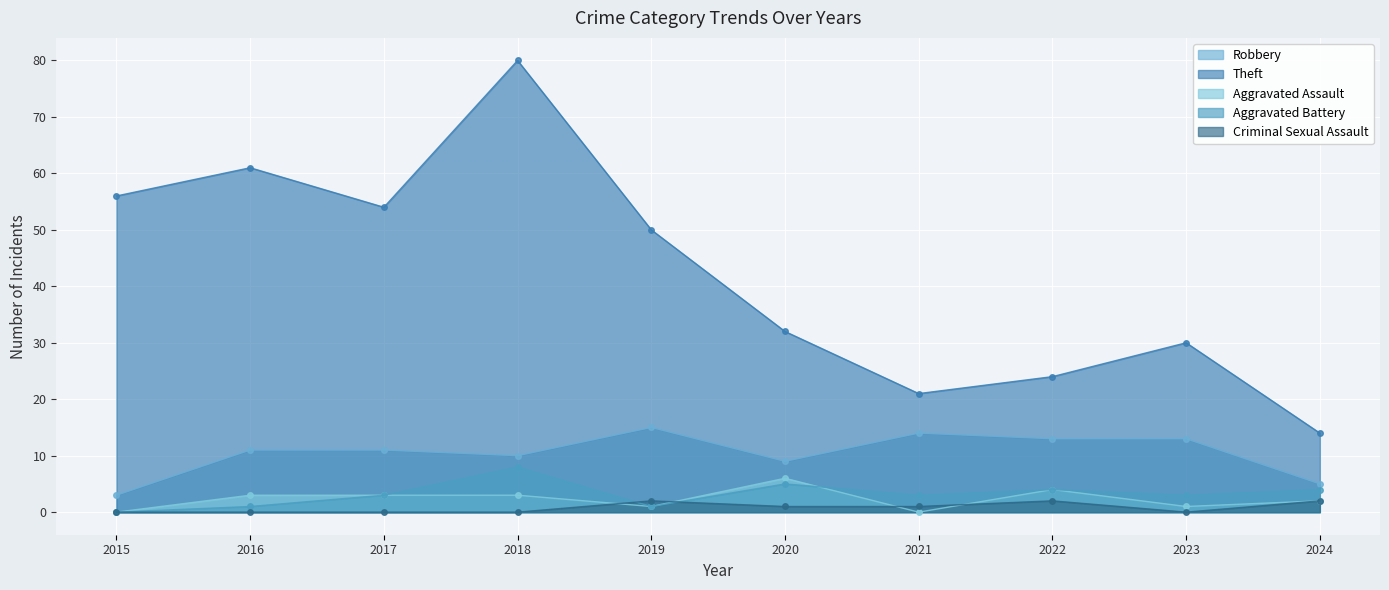

How many interior local peaks does the Aggravated Assault series have?

2